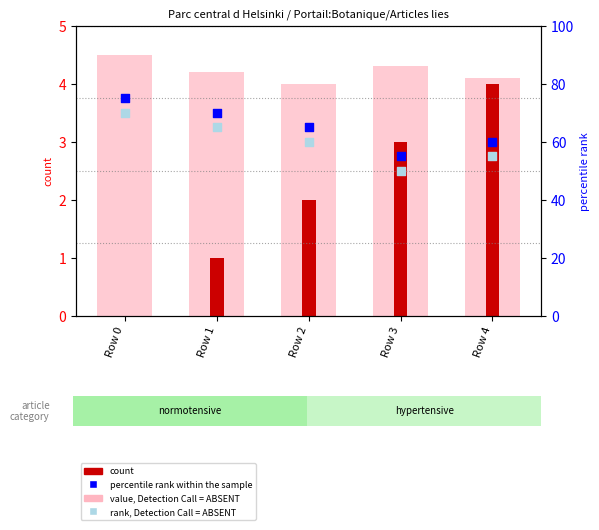

What are all the series names shown in the legend?

value, Detection Call = ABSENT, count, percentile rank within the sample, rank, Detection Call = ABSENT